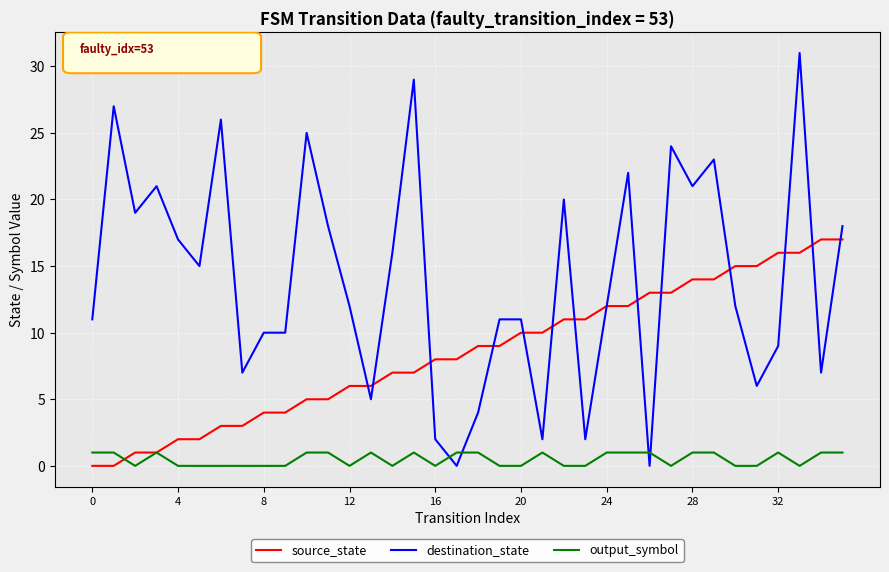

Which series has the largest total across all categories?

destination_state